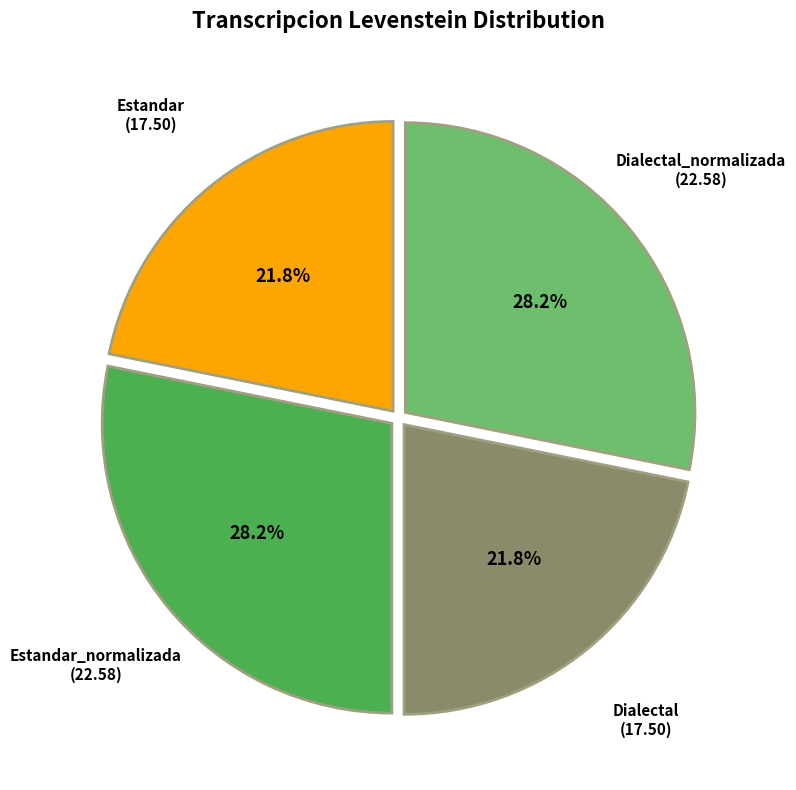

How many segments does this pie chart have?

4